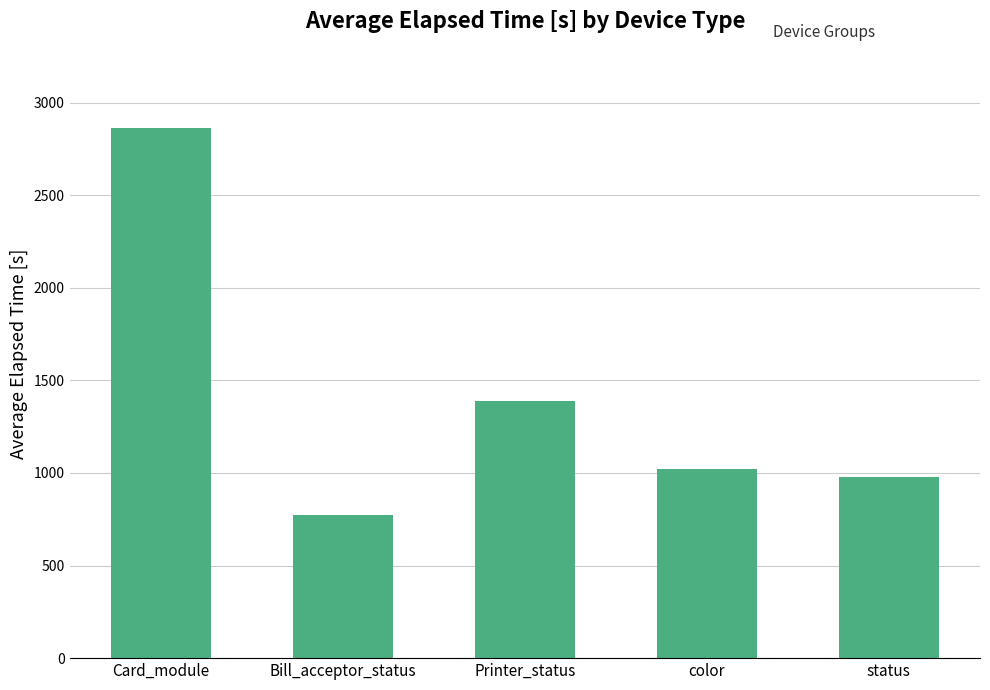

Which has a higher value, status or Card_module?

Card_module